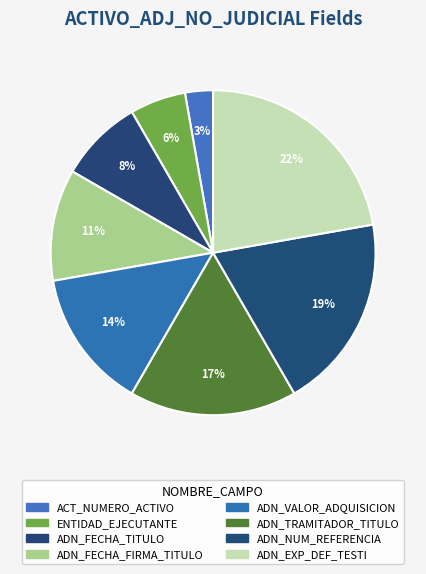

Is there any slice that represents more than half of the pie?

No